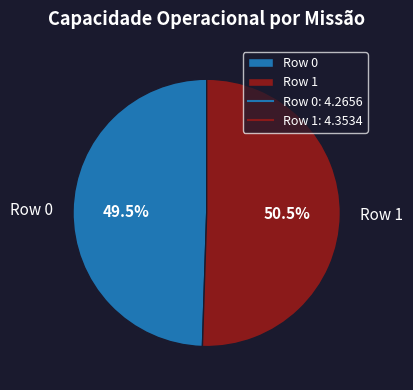

Which category accounts for the majority?

Row 1